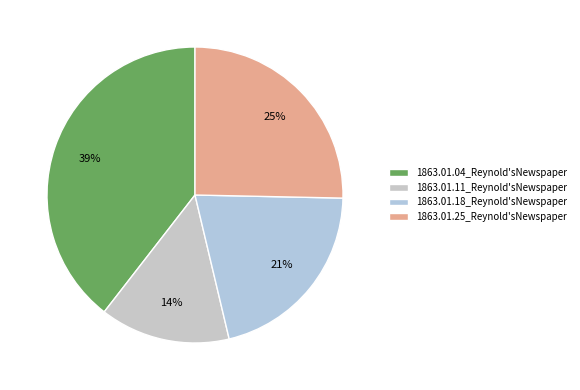

Count the number of slices in the pie.

4